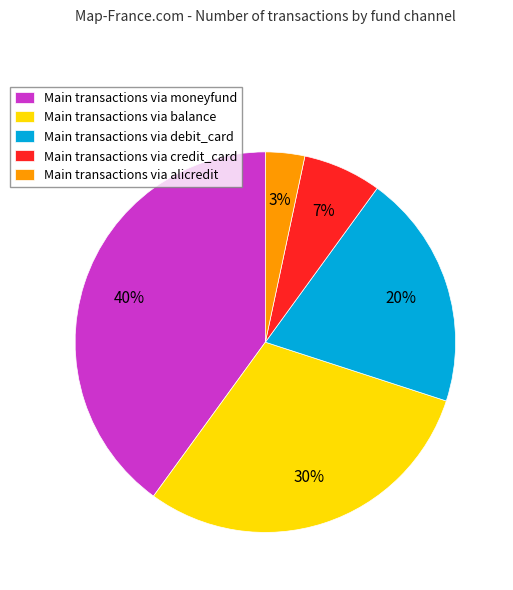

The Main transactions via debit_card slice represents 15% of the pie. True or false?

False